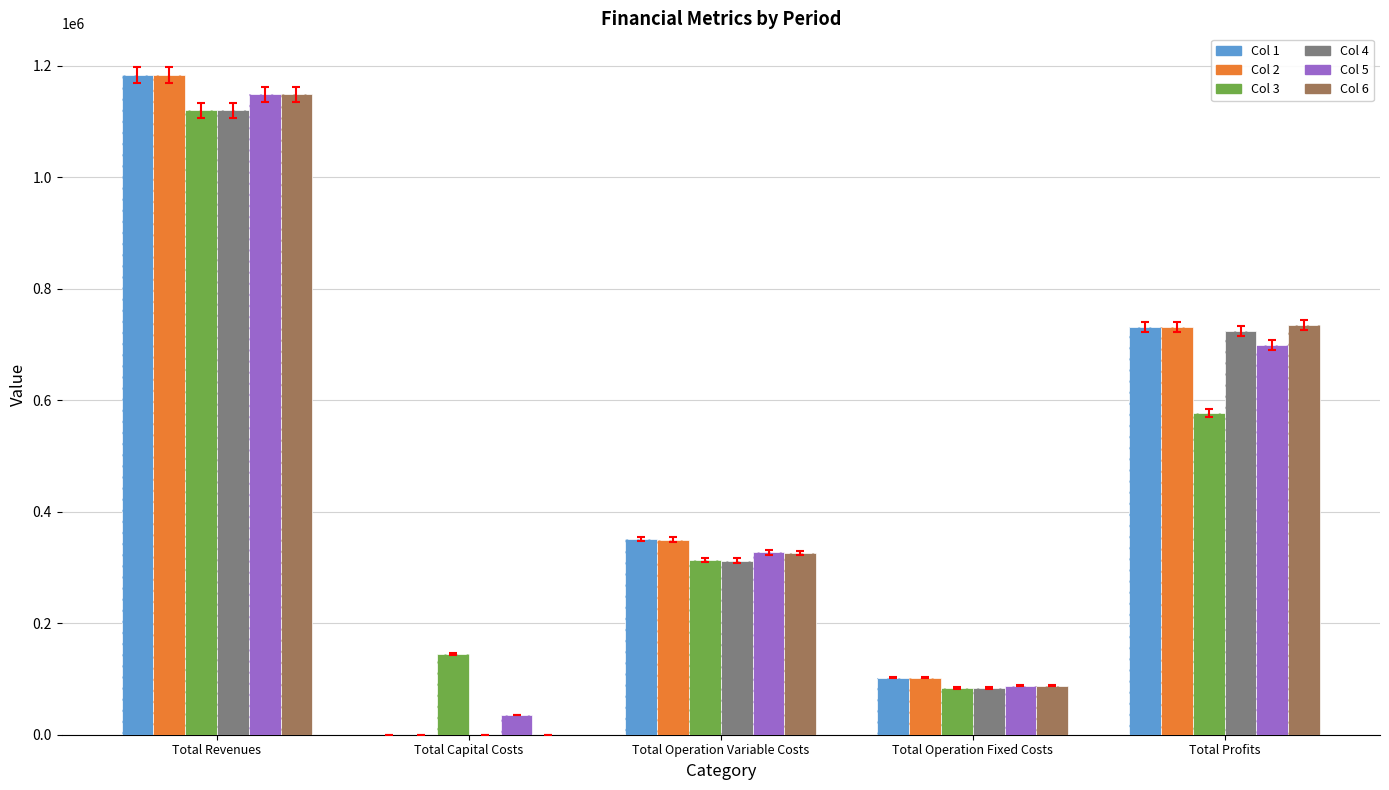

What position from the left is Total Capital Costs?

2